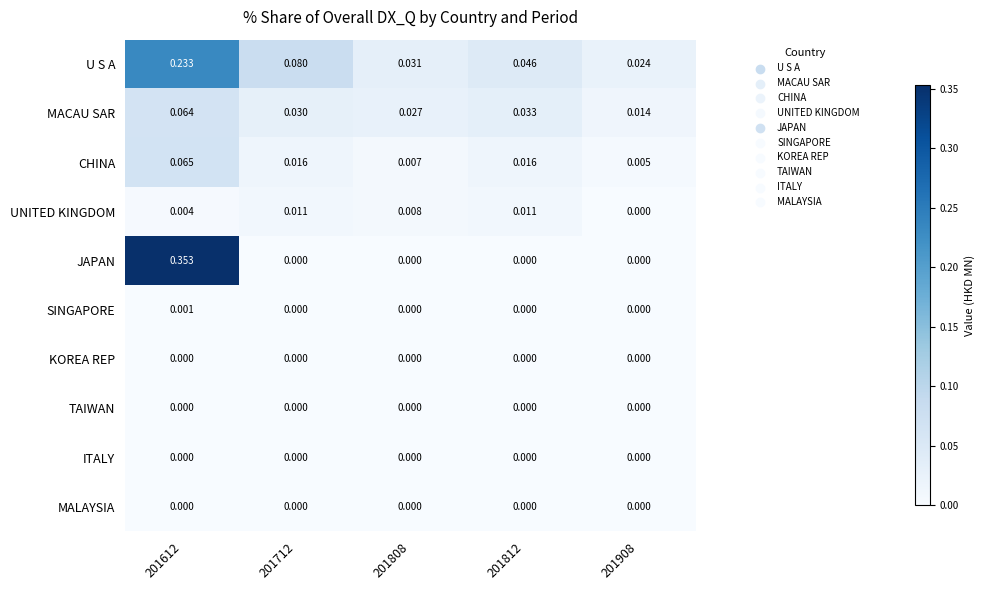

Between 201712 and 201808, which series saw the biggest shift?

U S A